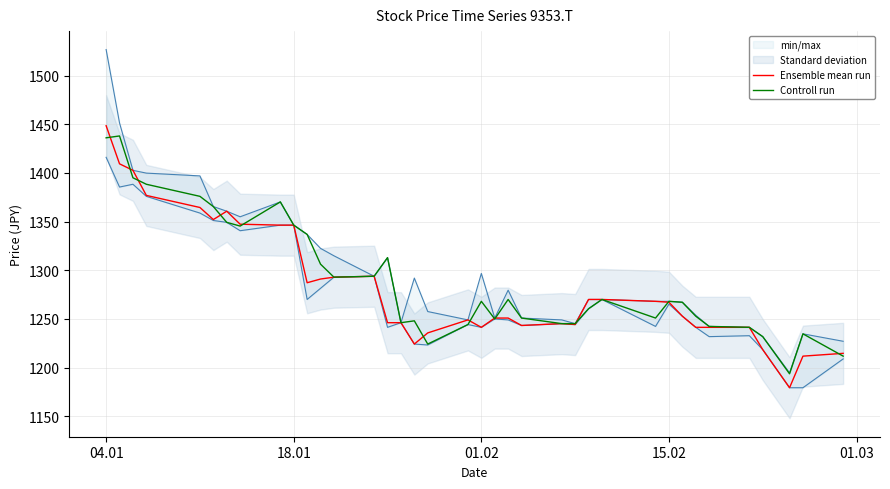

What is the lowest value of the Ensemble mean run series?

1179.3